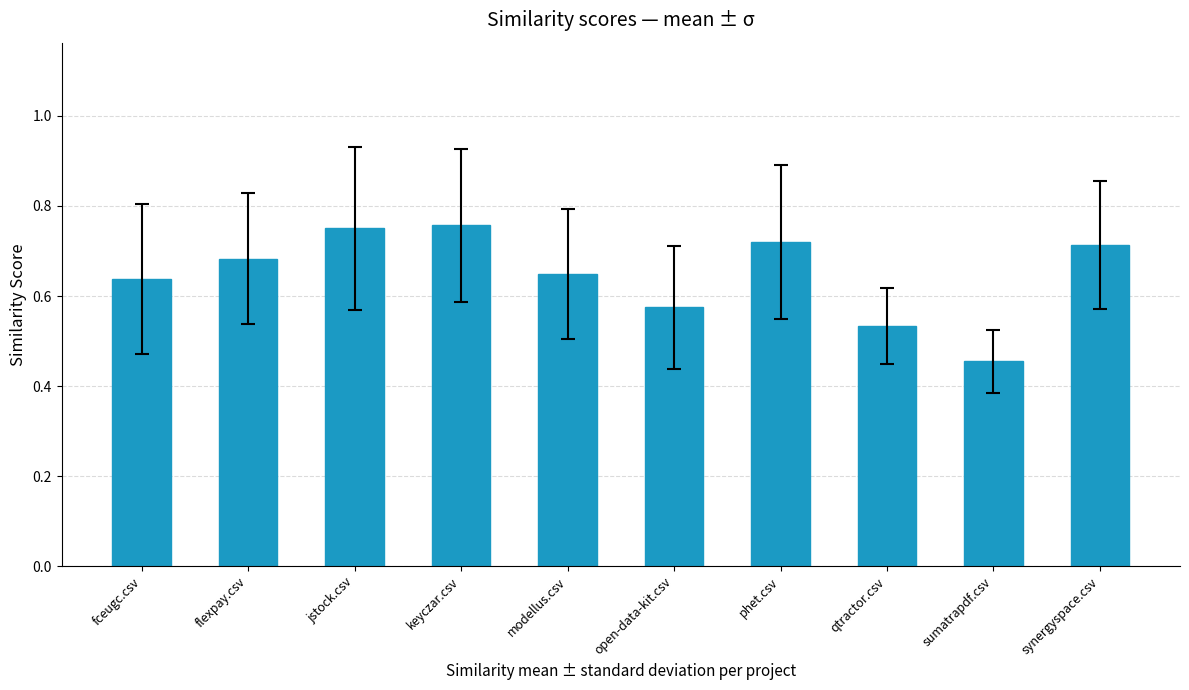

What is the label of the 10th bar from the right?

fceugc.csv